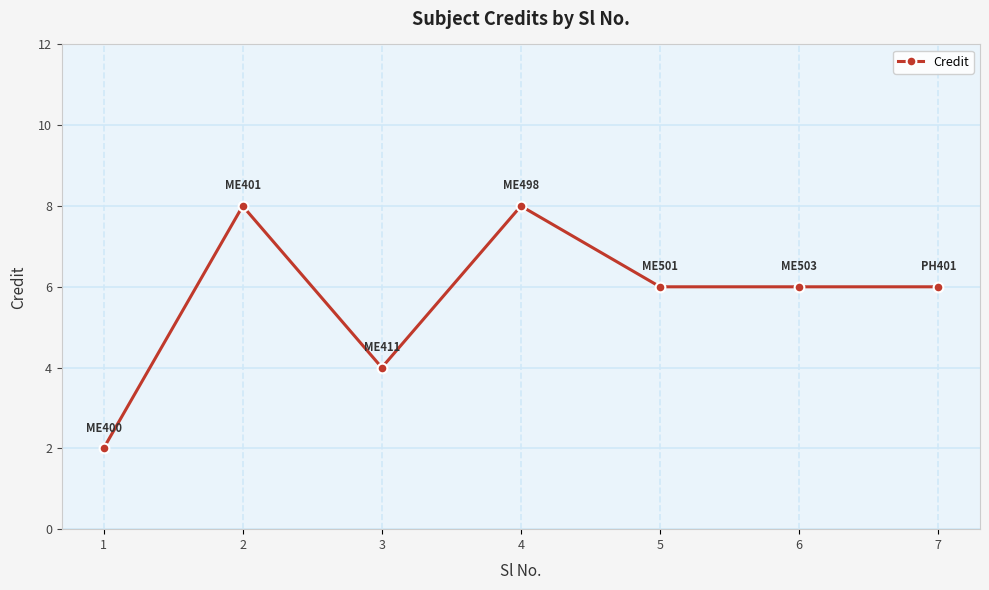

What is the change in value from 1 to 7?

+4